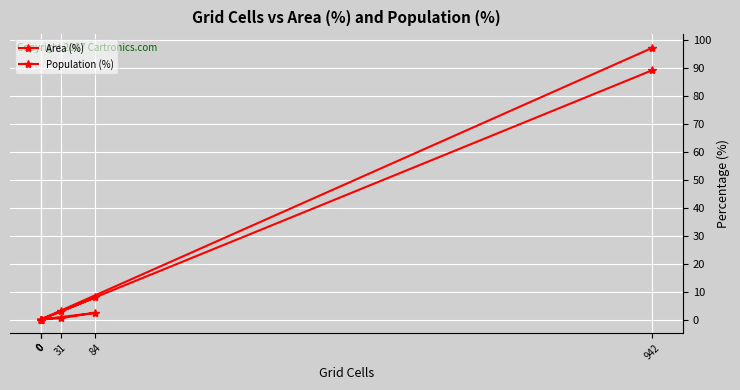

How many data points does each series have?

6